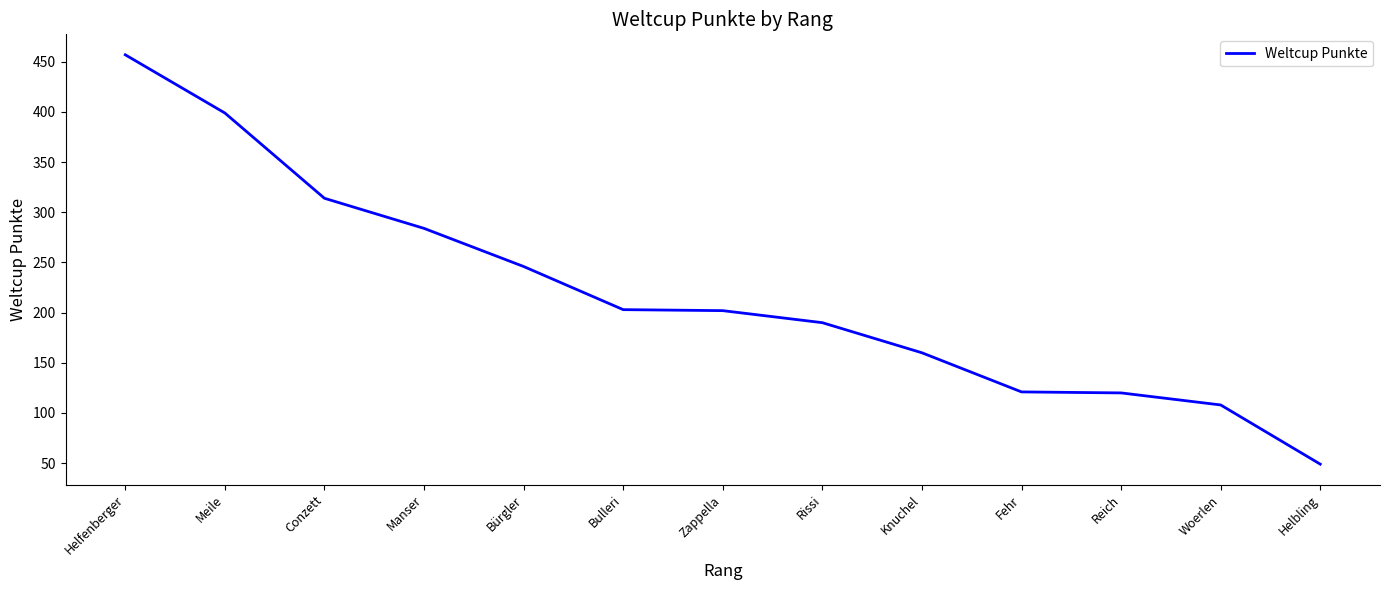

True or false: the data shows 284 at Manser.

True